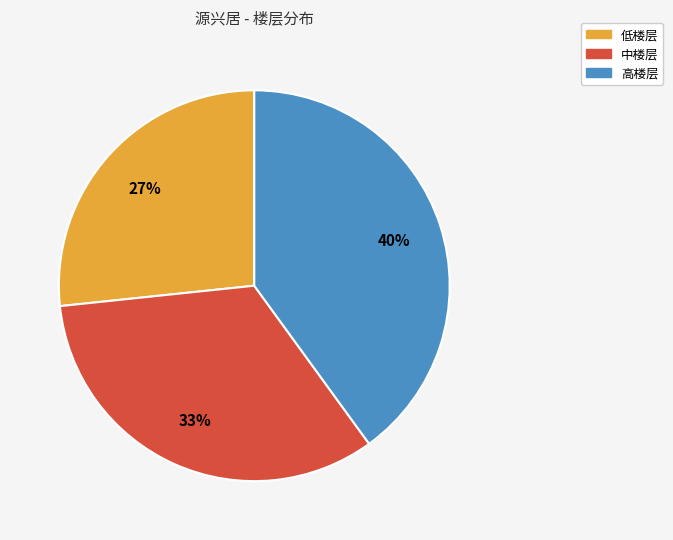

To the nearest percent, what percentage of the pie is 低楼层?

27%